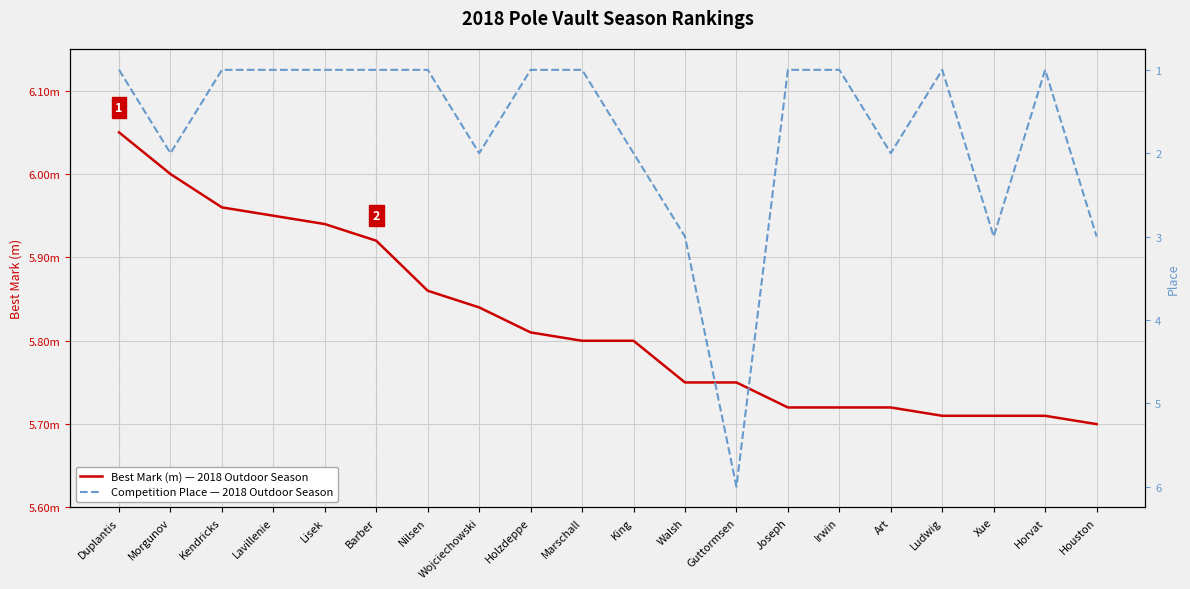

In Competition Place — 2018 Outdoor Season, how many points are higher than both neighbors (excluding endpoints)?

5